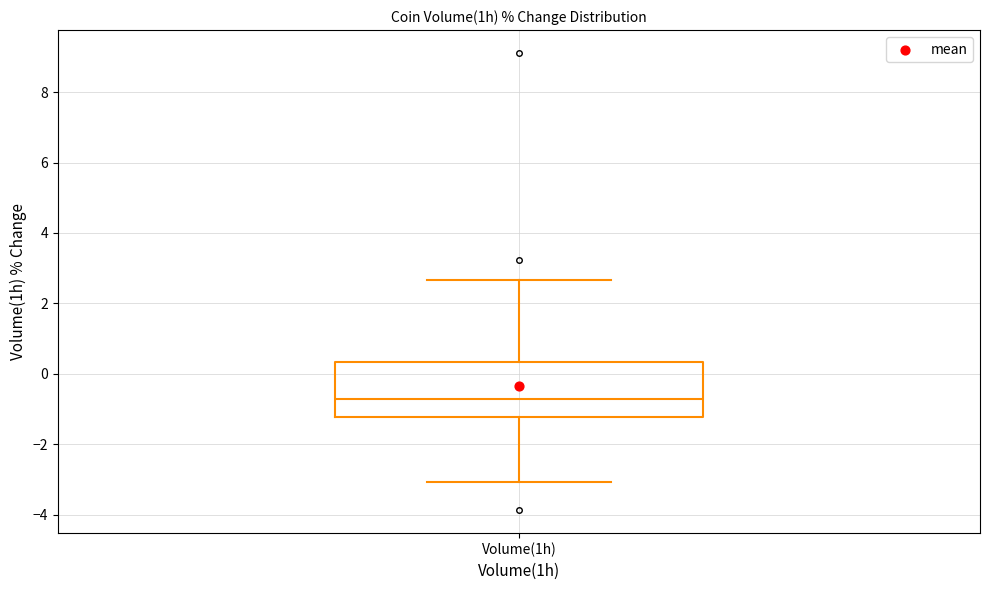

Where does the upper whisker of the box for Volume(1h) end on the y-axis? The values are not printed on the chart, so give them approximately, as read against the axis.

2.6